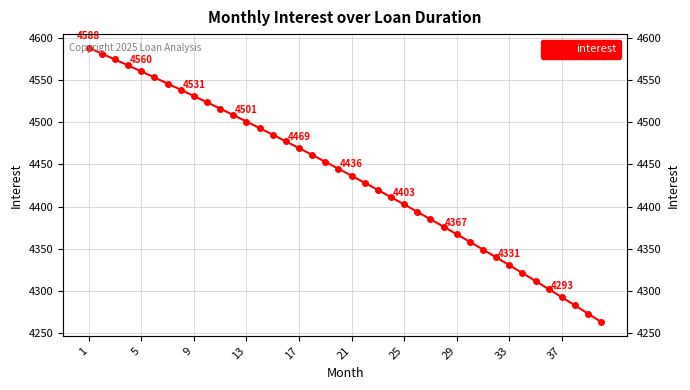

What is the average value?

4435.4